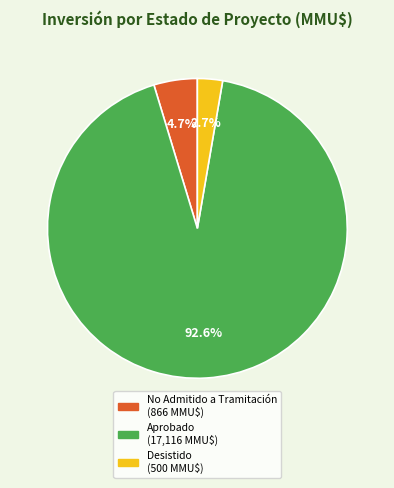

To the nearest percent, what is the difference between the largest and smallest slice percentages?

90%